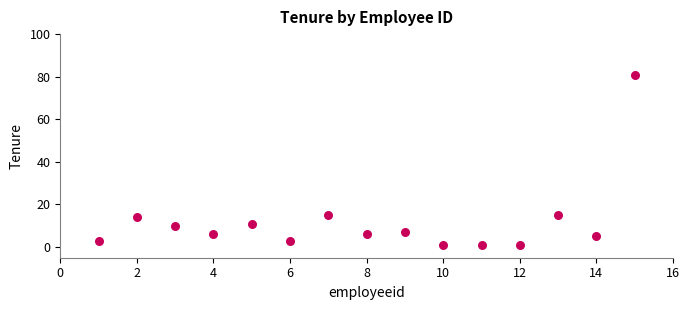

What is the range of X values (max minus min)?

14